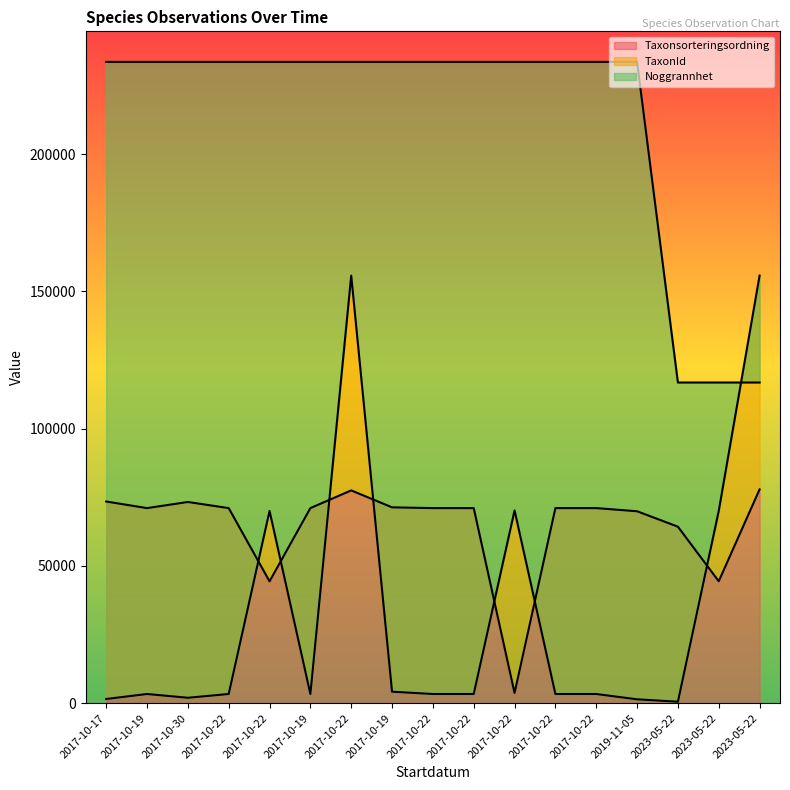

Which has a higher value, 2017-10-22 or 2017-10-19?

2017-10-22